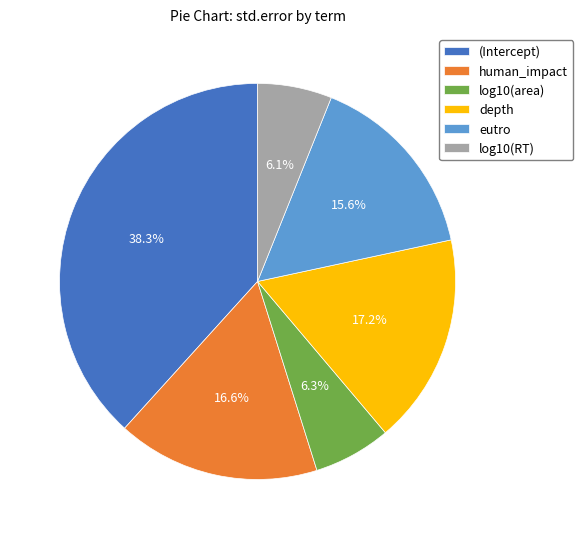

How many segments does this pie chart have?

6